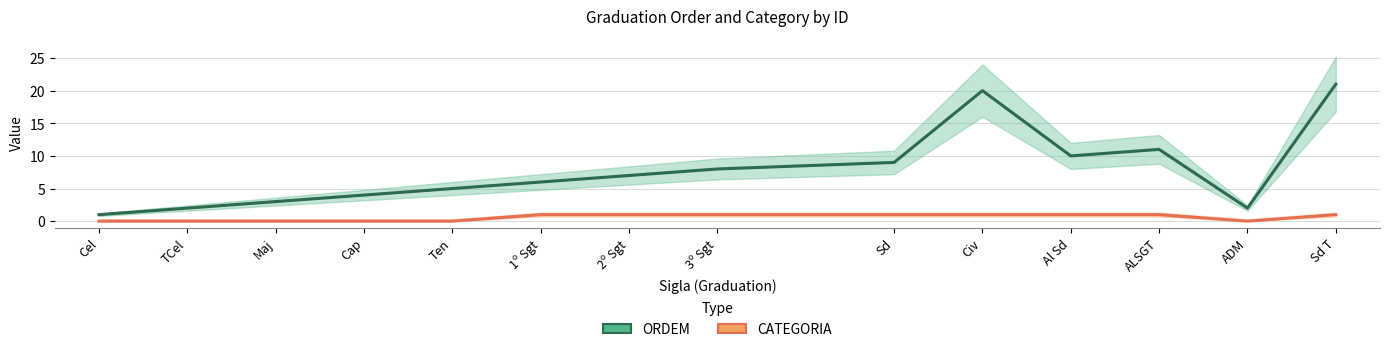

True or false: ORDEM and CATEGORIA cross at least once.

False